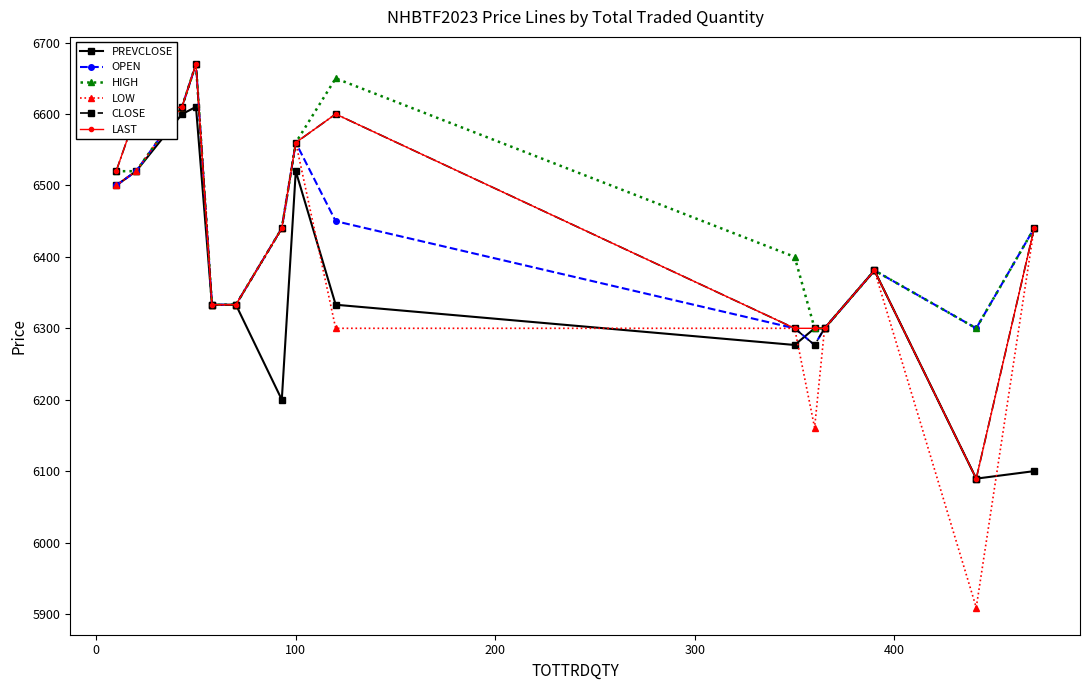

What is the minimum value for LAST?

6089.5